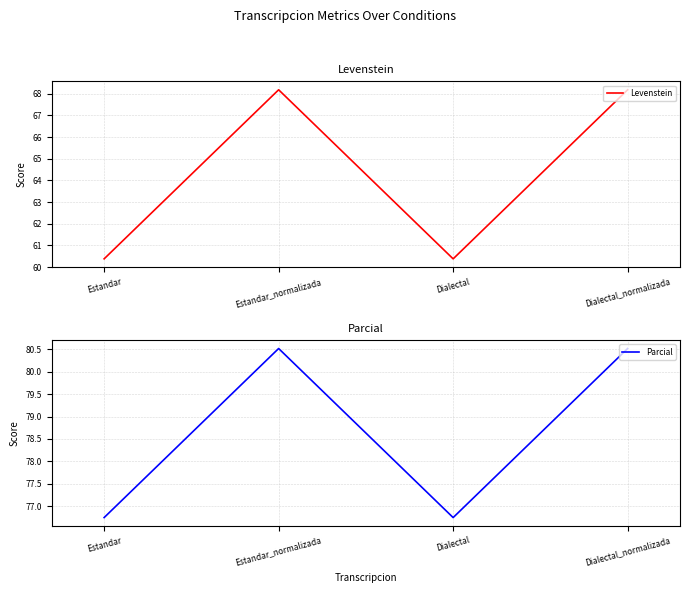

How many data points in Parcial are above 80?

2